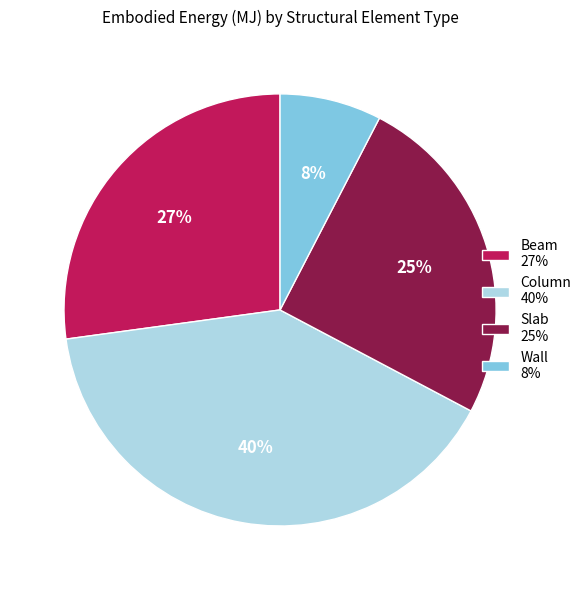

Does any single category account for the majority?

No